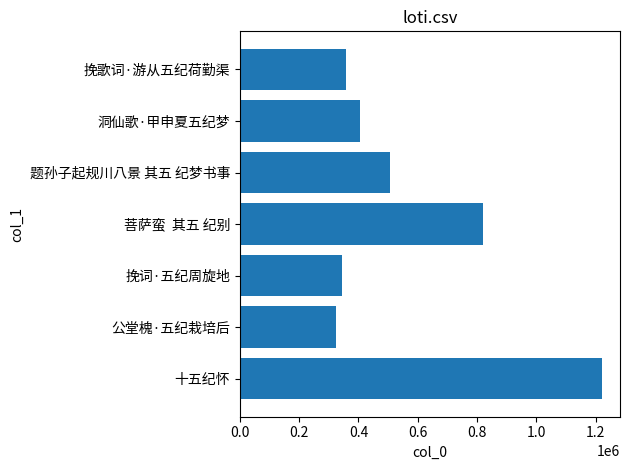

Read the value at 洞仙歌·甲申夏五纪梦, to the nearest 100.

404800